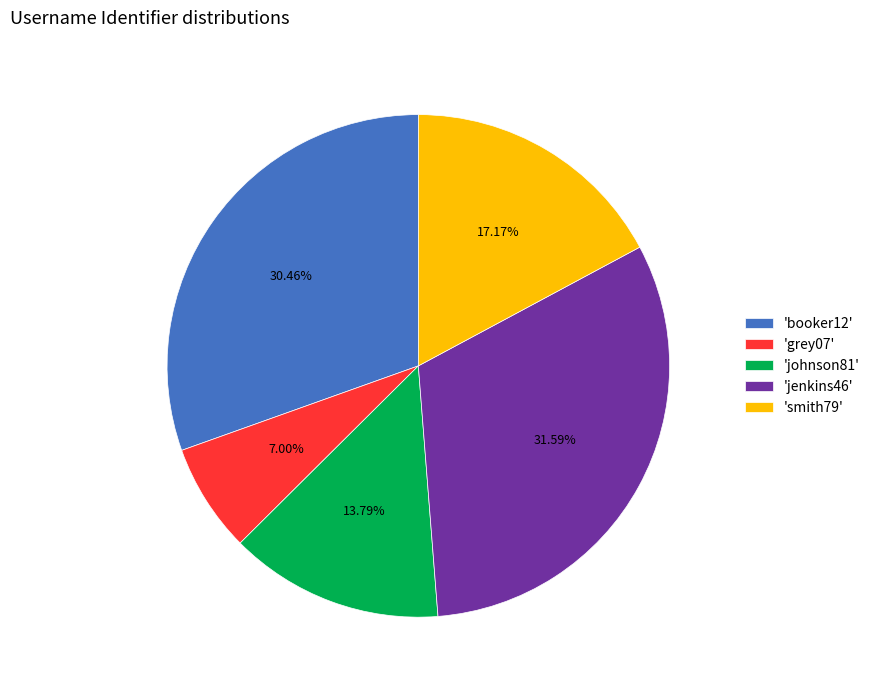

Rank the categories by value from lowest to highest.

'grey07', 'johnson81', 'smith79', 'booker12', 'jenkins46'